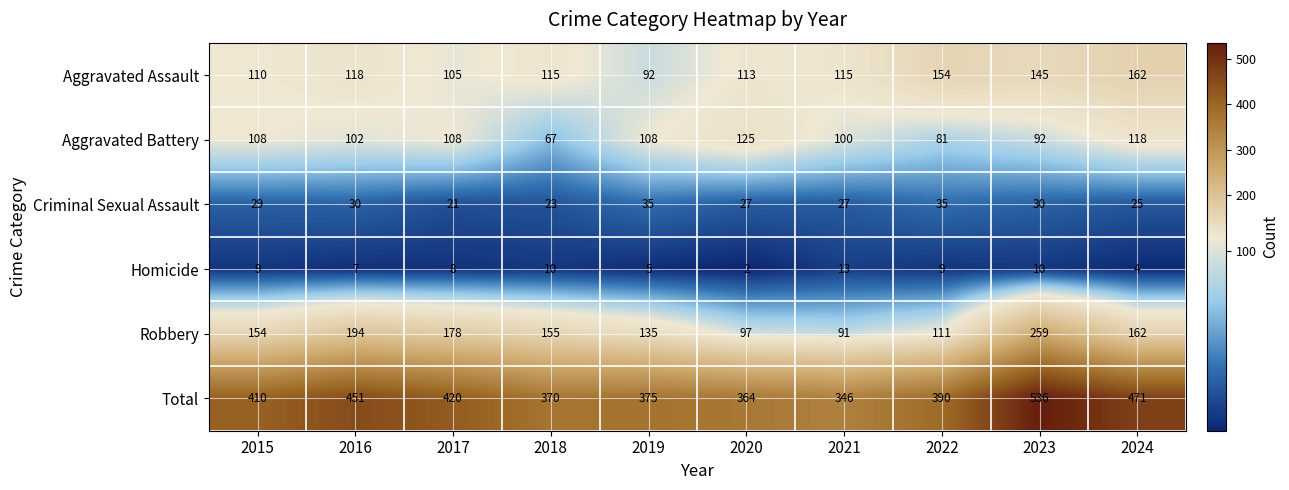

Which series changed the most between 2016 and 2023?

Total